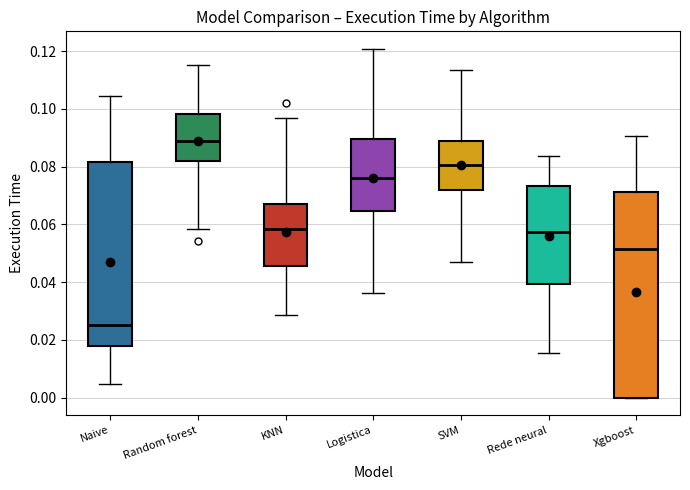

Reading left to right, transcribe this box plot: for each box, give where its median line is, the range the box spans, and where its two whiskers end, as read against the y-axis. The values are not printed on the chart, so give them approximately, as read against the axis.

Naive: median 0.026, box 0.018 to 0.082, whiskers 0.004 to 0.104
Random forest: median 0.090, box 0.082 to 0.098, whiskers 0.058 to 0.116
KNN: median 0.058, box 0.046 to 0.068, whiskers 0.028 to 0.096
Logistica: median 0.076, box 0.064 to 0.090, whiskers 0.036 to 0.120
SVM: median 0.080, box 0.072 to 0.088, whiskers 0.048 to 0.114
Rede neural: median 0.058, box 0.040 to 0.074, whiskers 0.016 to 0.084
Xgboost: median 0.052, box 0.000 to 0.072, whiskers 0.000 to 0.090